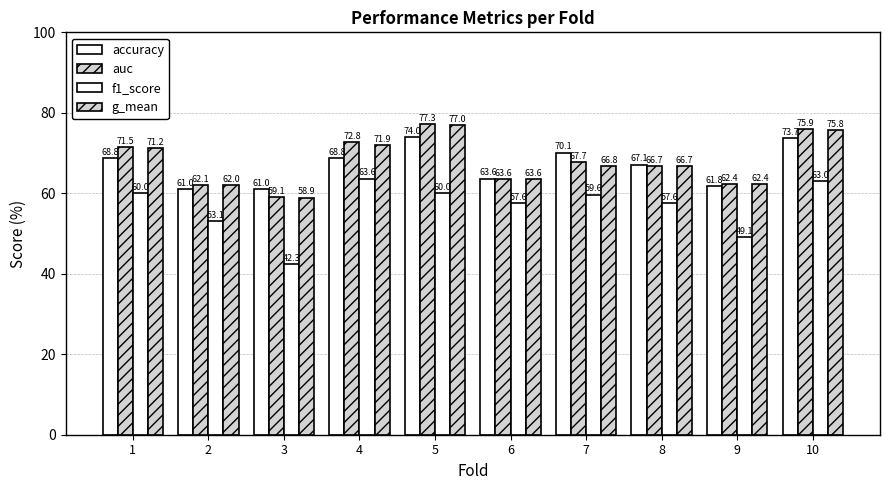

How many values in the auc series exceed 67?

5